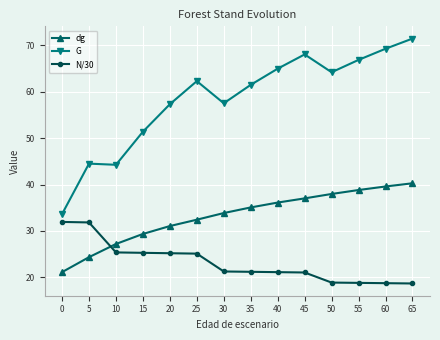

What is the sum of the dg values at 20 and 0?

52.2